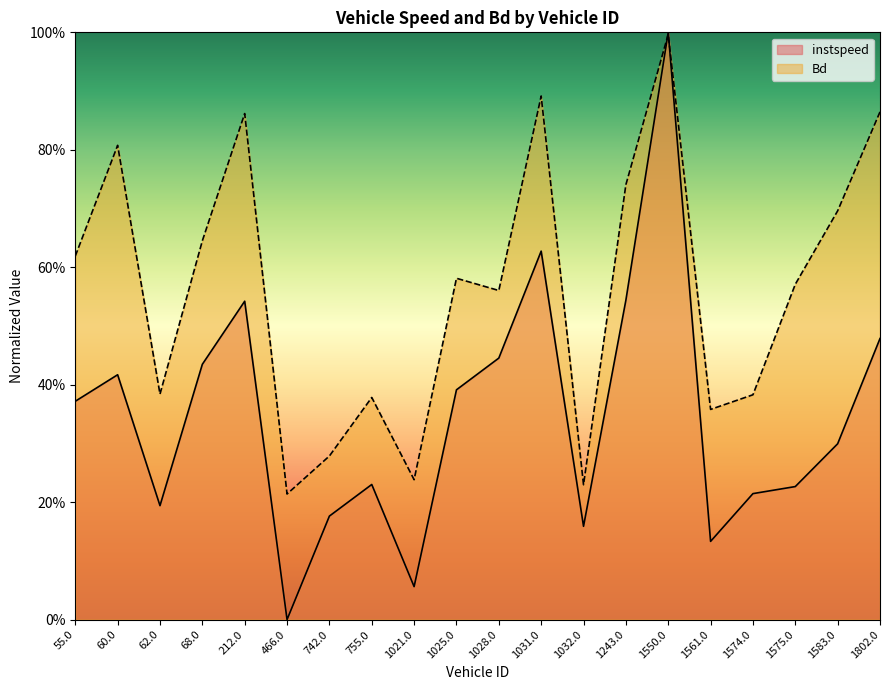

What is the difference between the highest and lowest values at 1025.0?

0.2